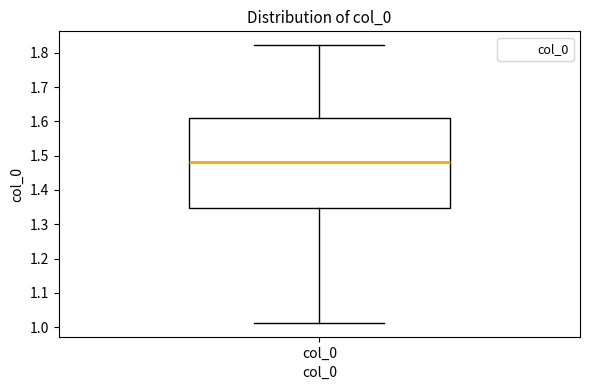

Where is the upper edge of the box for col_0 on the y-axis? The values are not printed on the chart, so give them approximately, as read against the axis.

1.61